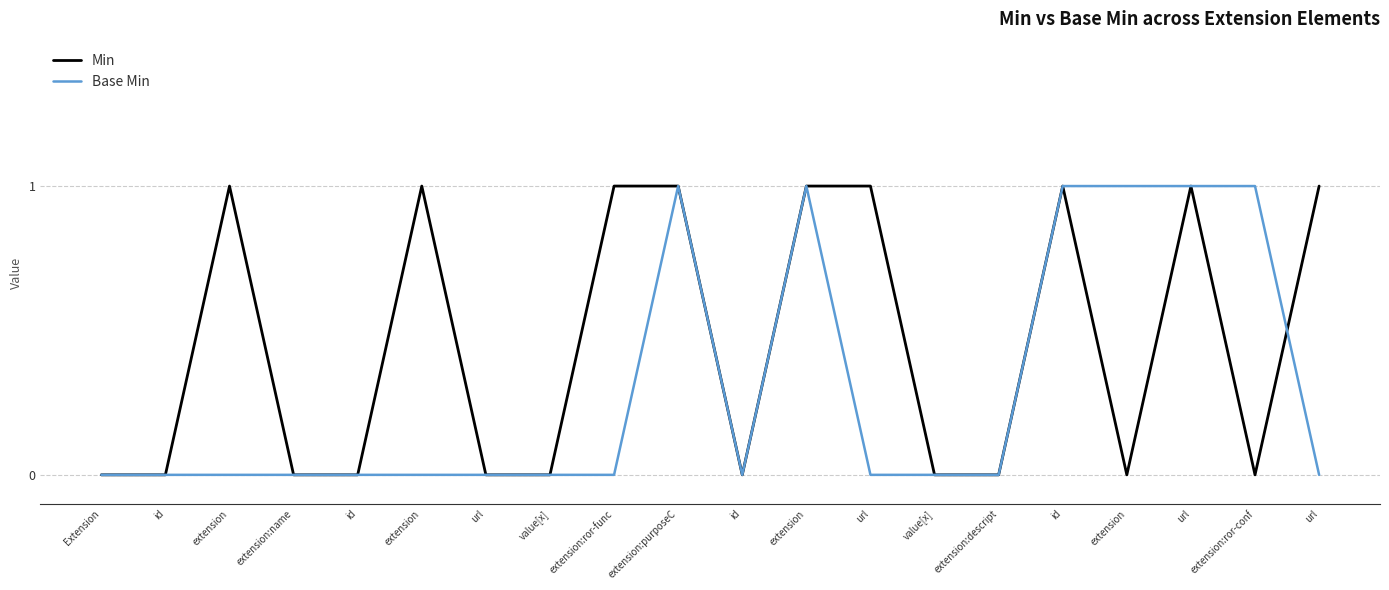

How many interior local peaks does the Min series have?

4